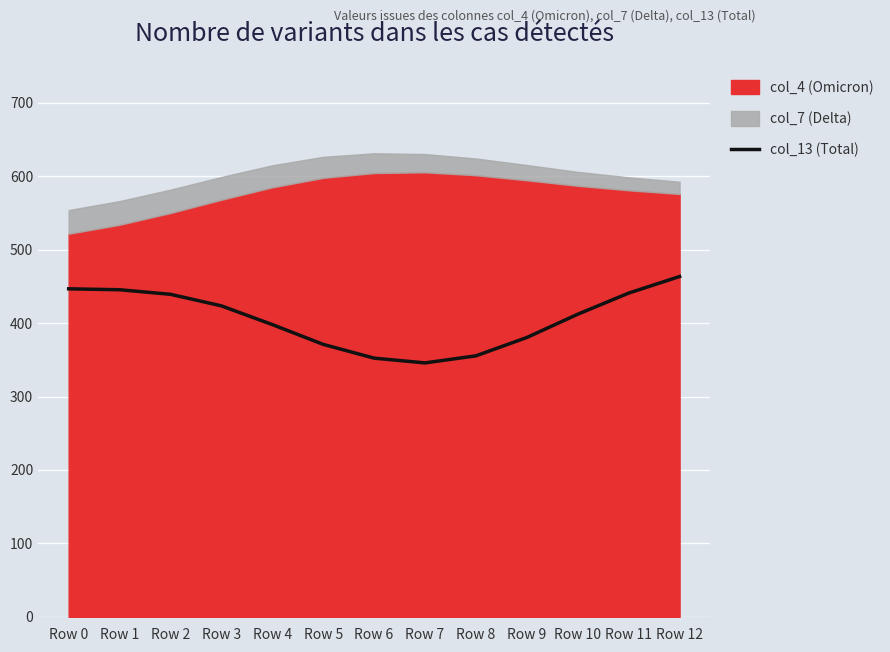

What is the value of the 10th point from the left?

380.4